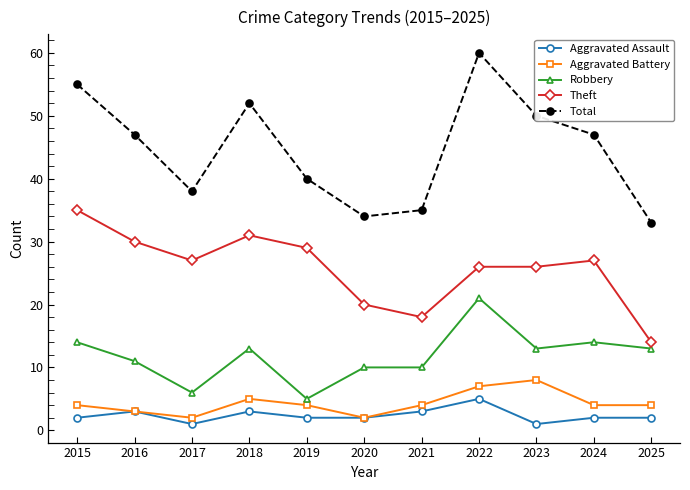

Count the number of categories in the chart.

11